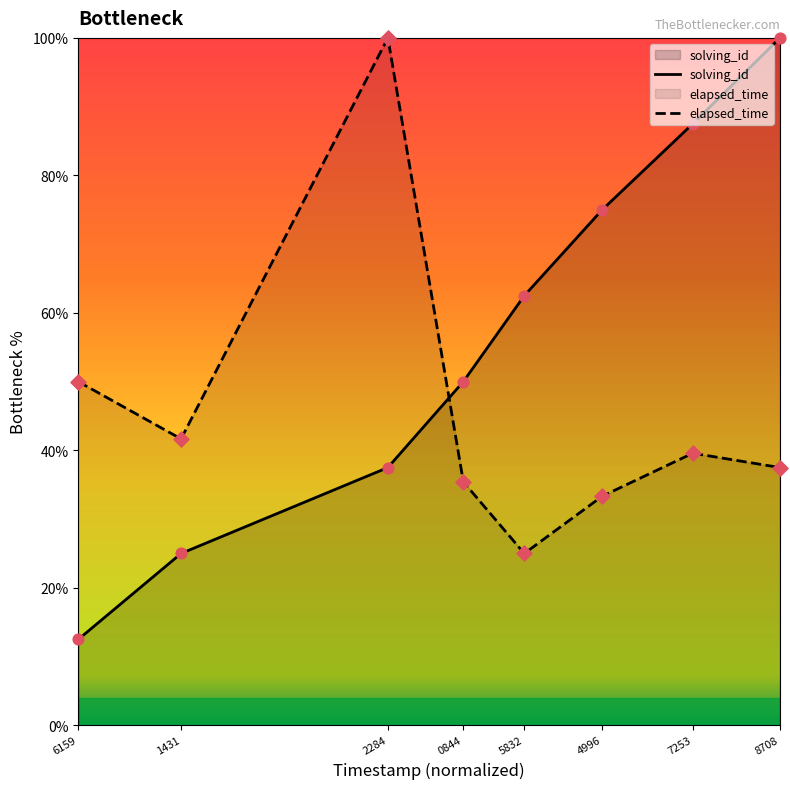

At how many categories does at least one series exceed 65?

4